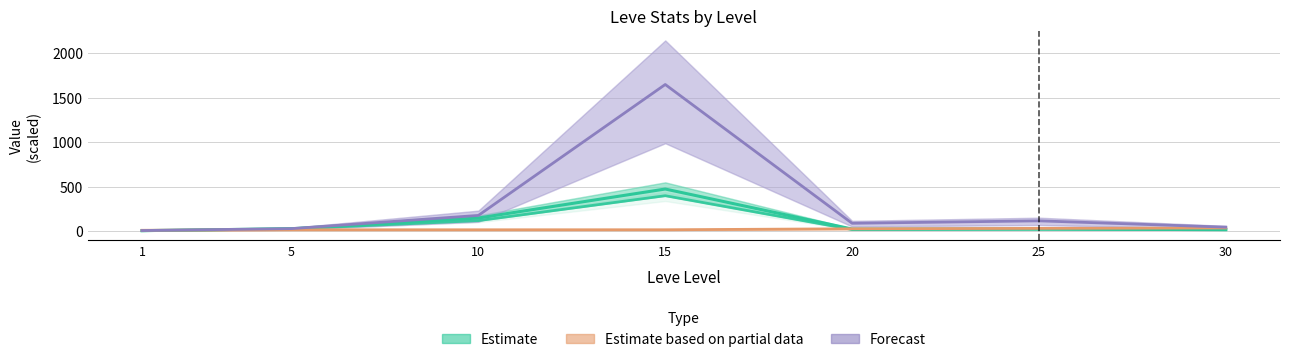

At which category does Forecast reach its first local valley?

20